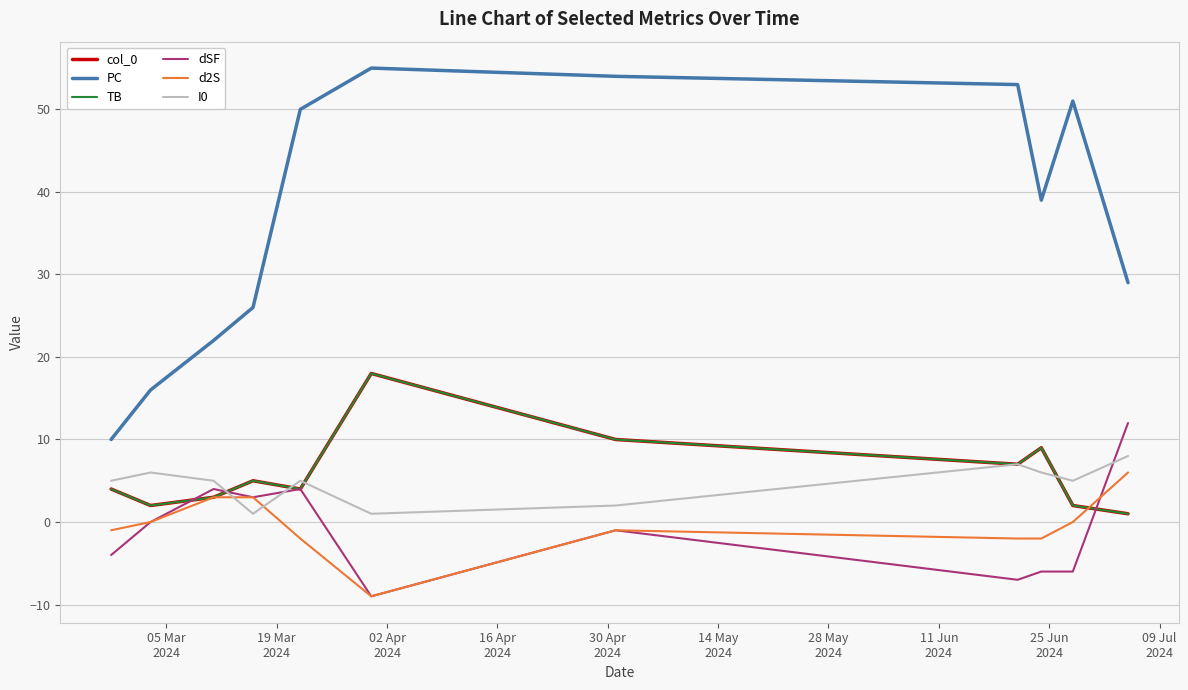

Is this an area chart (filled region under the line)?

No